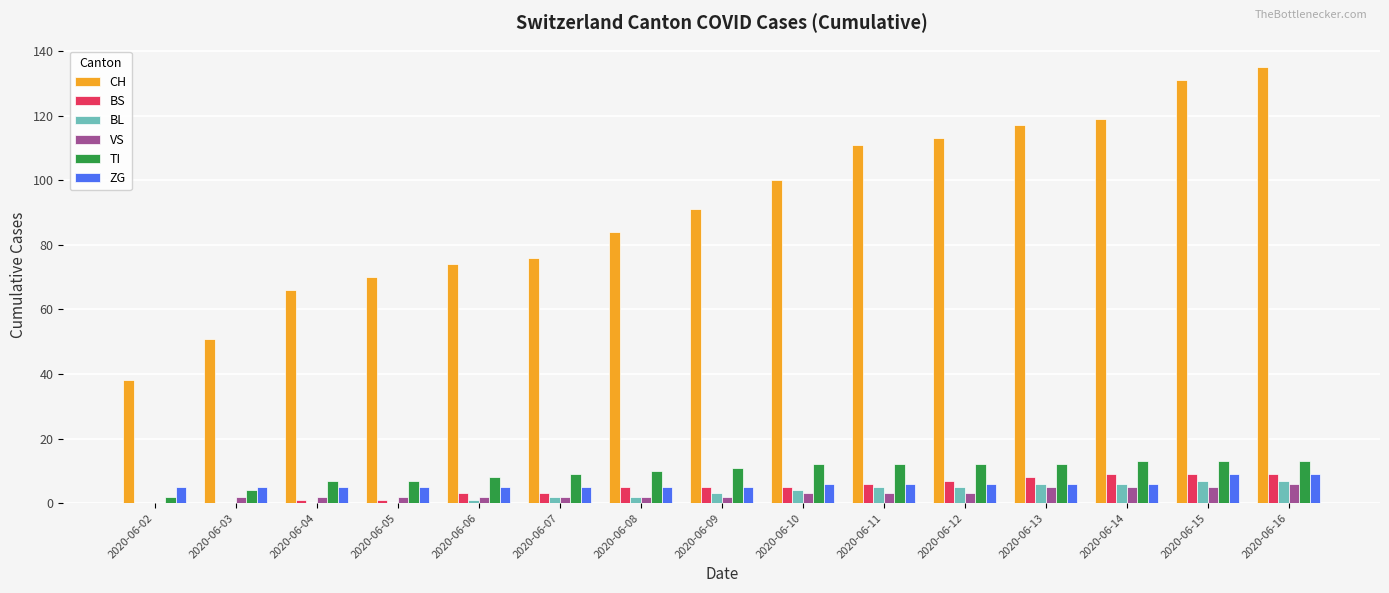

What is the sum of all BS values?

71